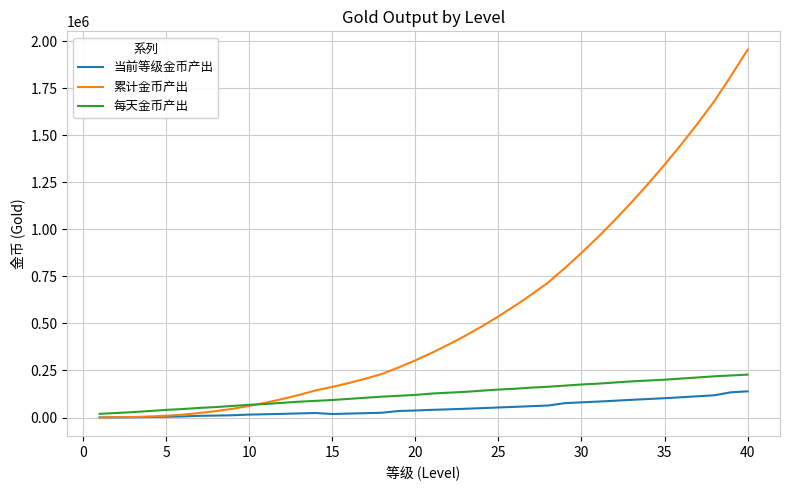

Which series has the largest range (max minus min)?

累计金币产出